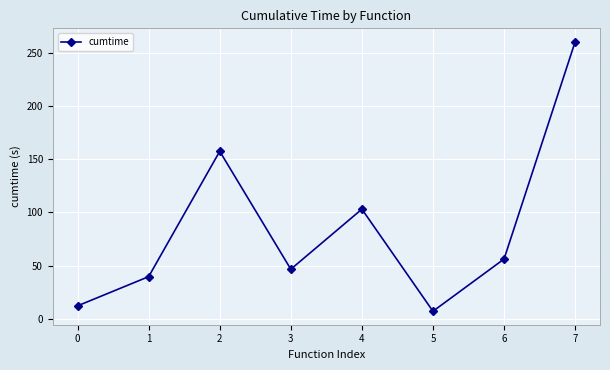

What is the maximum value shown in the chart?

260.6